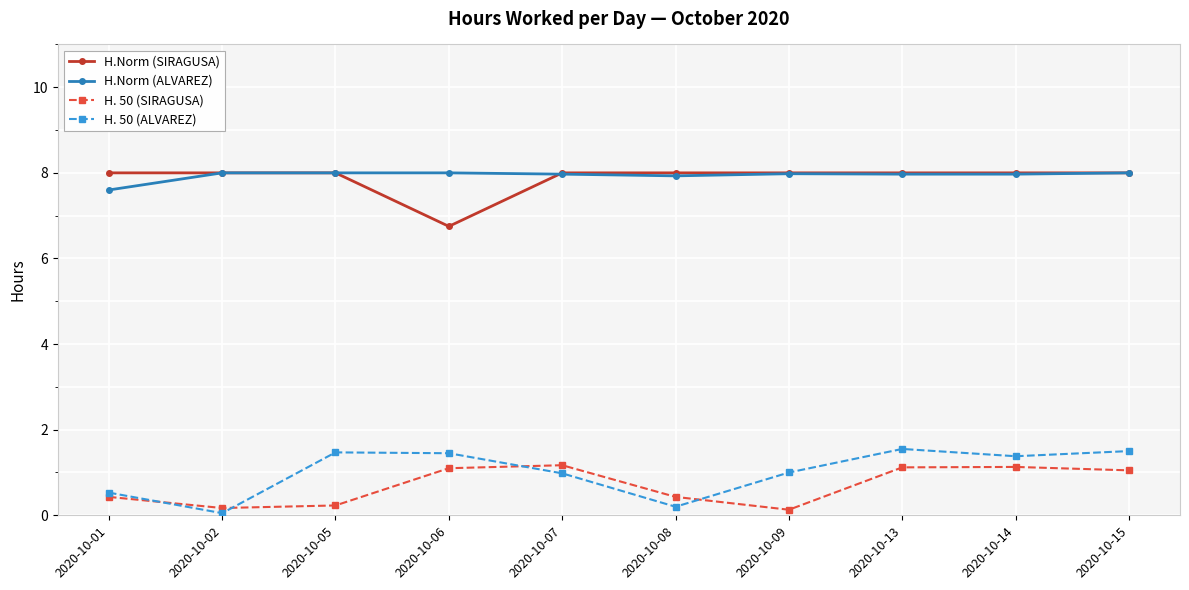

At how many categories does at least one series exceed 5?

10